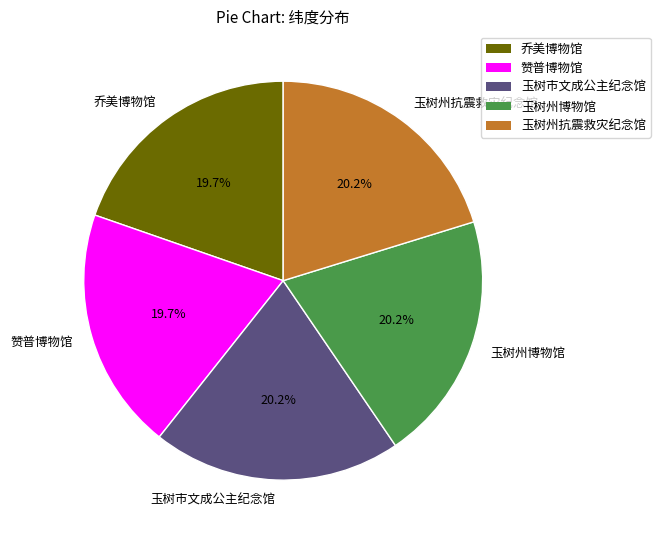

What percentage is the 赞普博物馆 slice, to the nearest percent?

20%